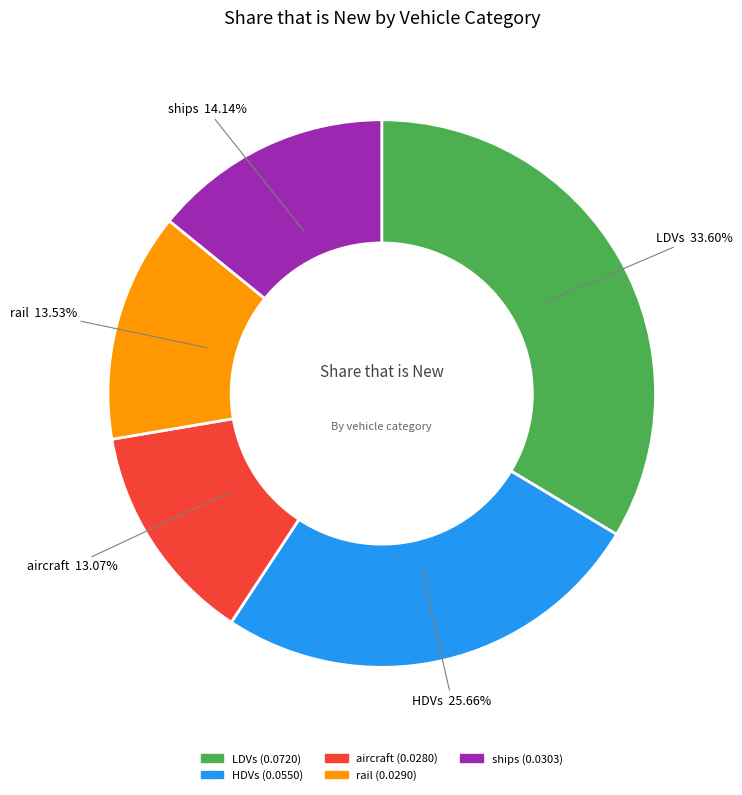

To the nearest percent, what is the difference between the largest and smallest slice percentages?

21%